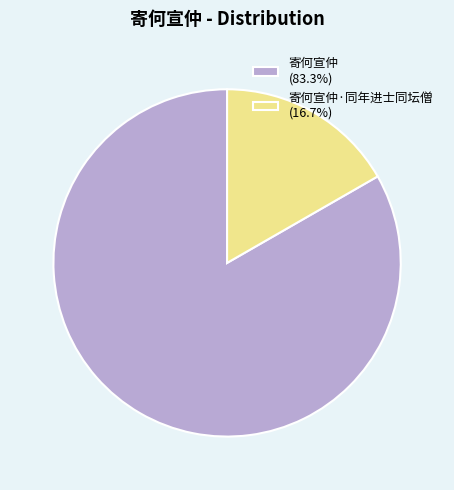

Does any single category account for the majority?

Yes